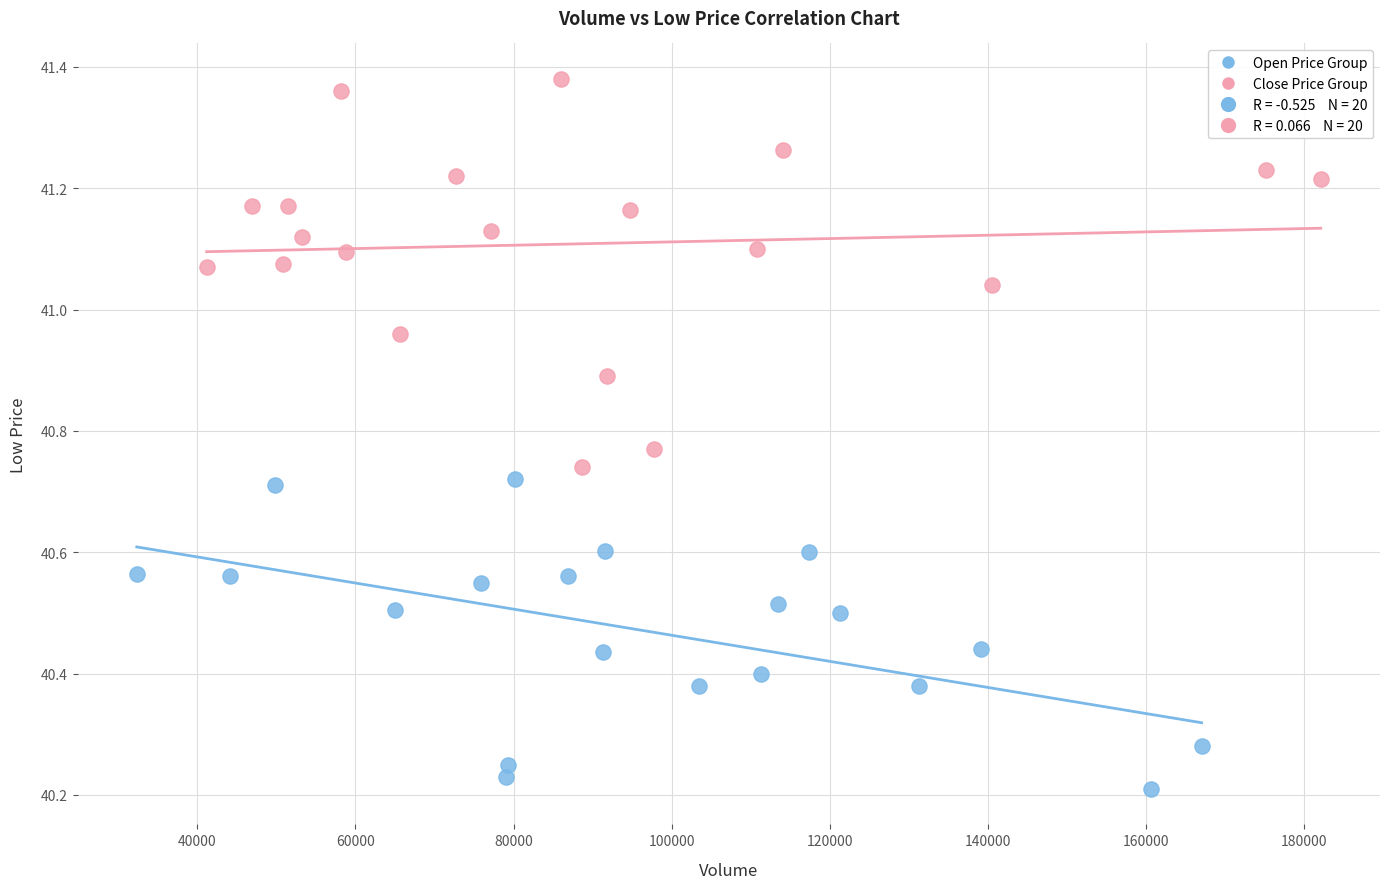

Which series has the widest spread of Y values?

Close Price Group